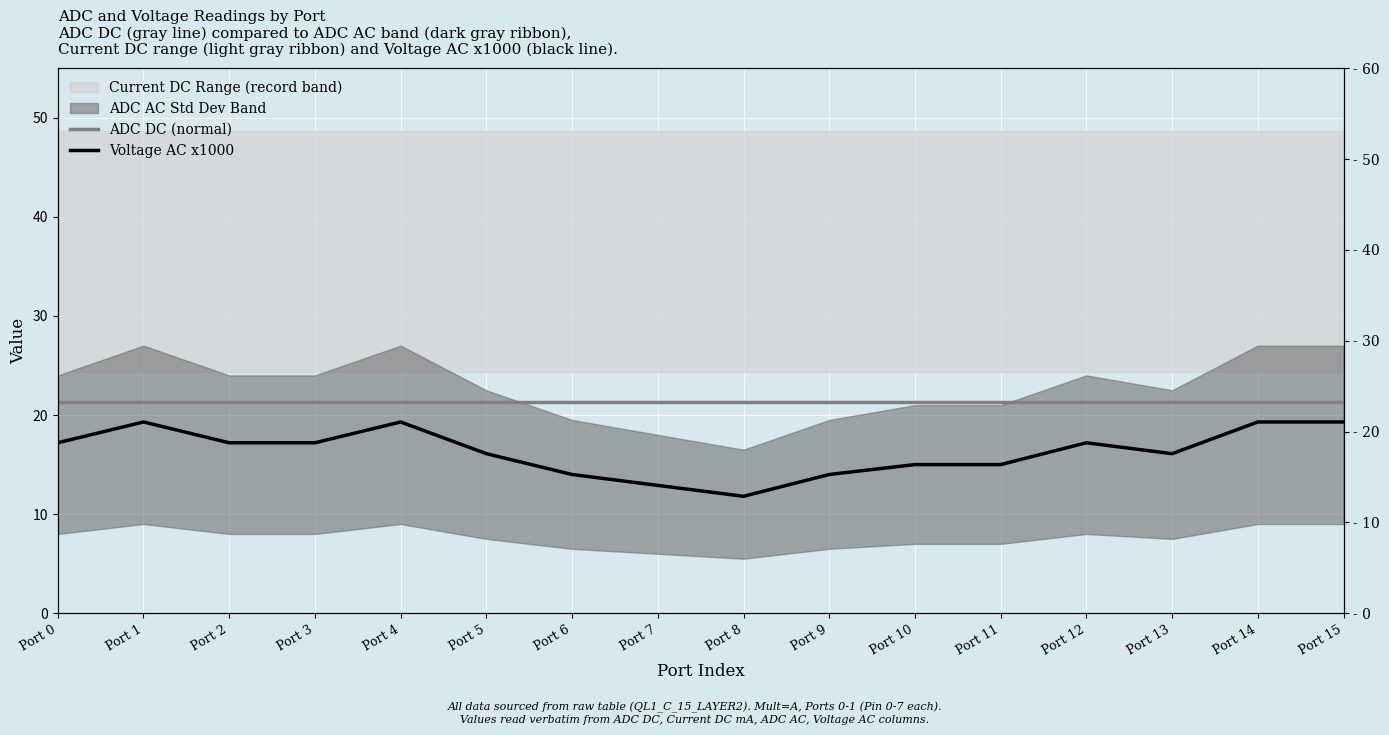

At how many categories does at least one series exceed 12?

16